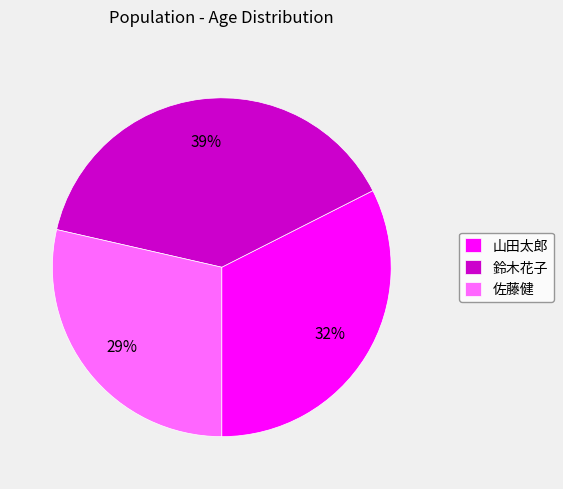

Which category has the biggest portion of the pie?

鈴木花子